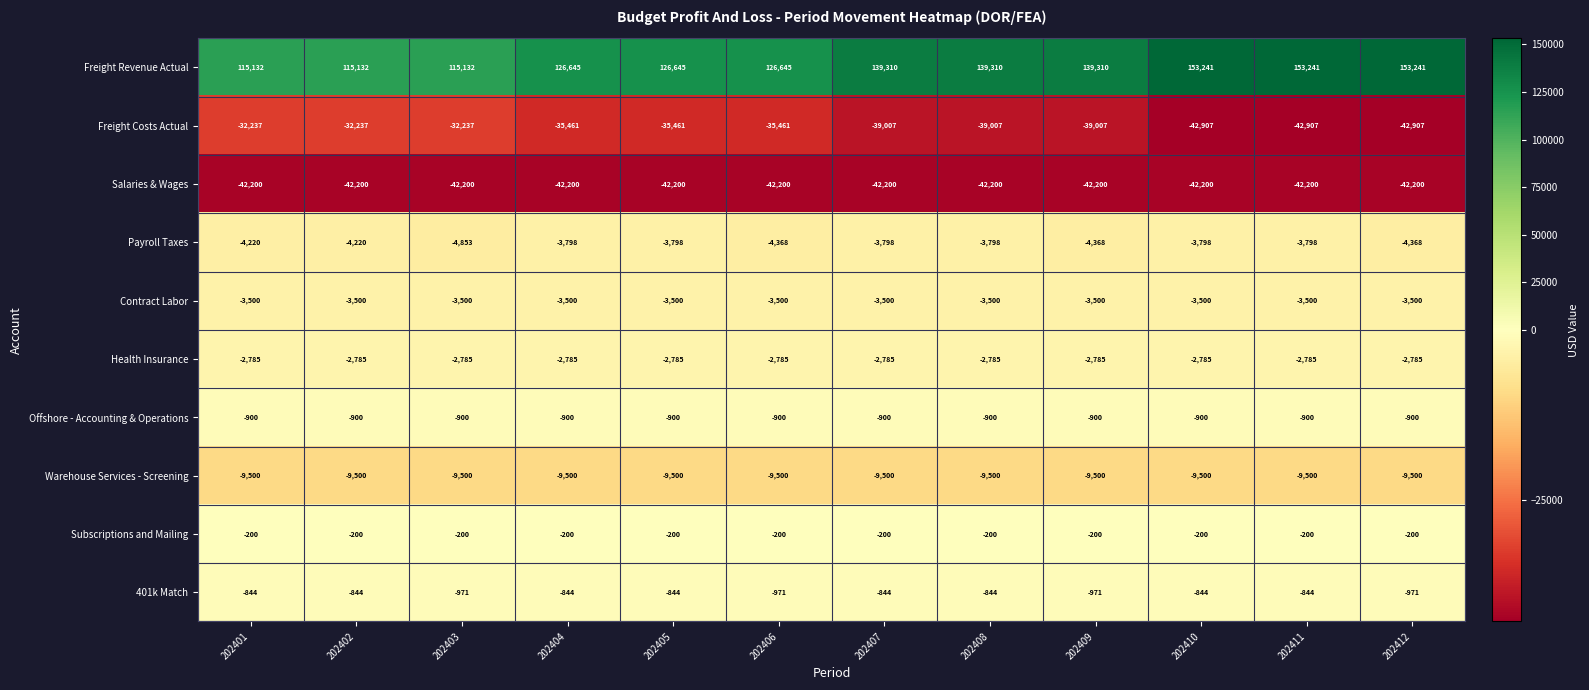

What is the spread (max minus min) of values at 202407?

181510